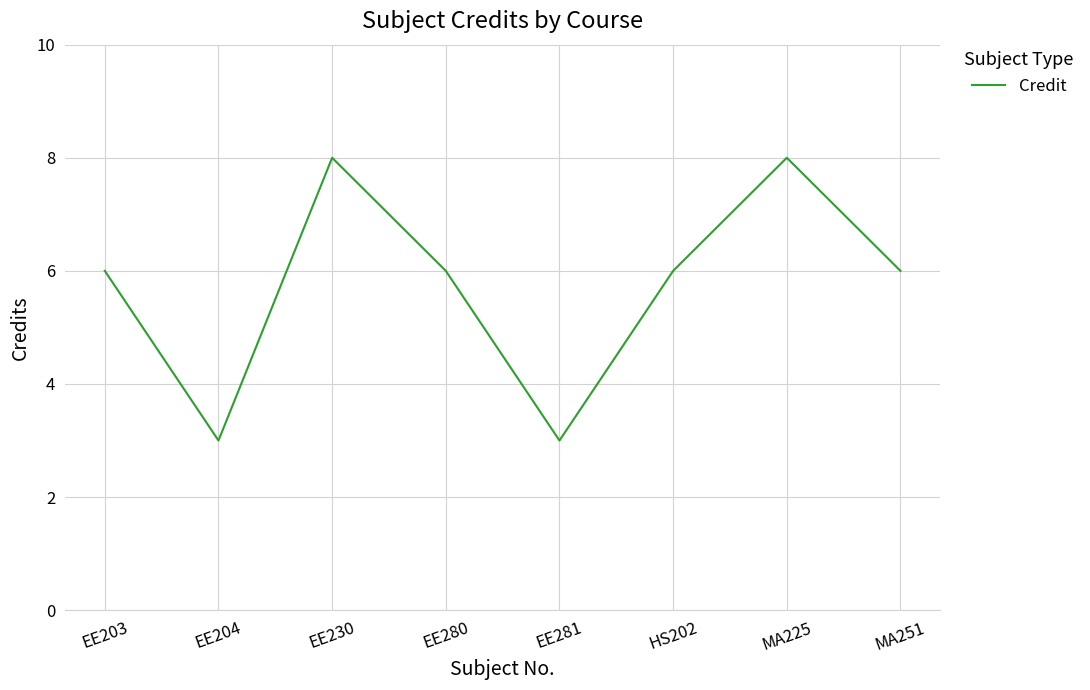

How many interior local peaks (higher than both neighbors) does the data have?

2